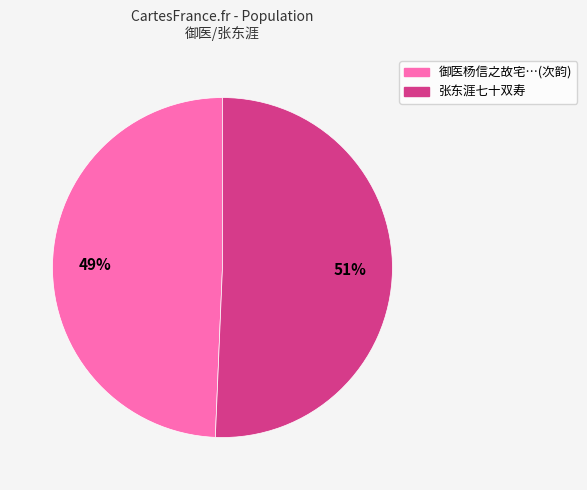

To the nearest percent, what is the average slice percentage?

50%